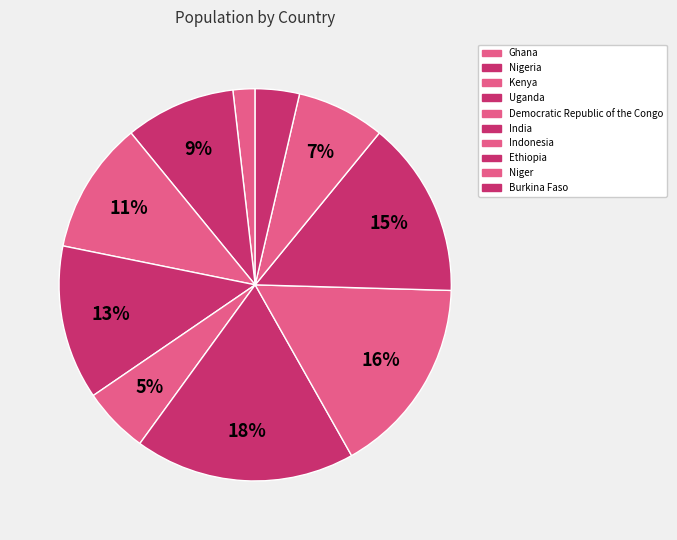

To the nearest percent, what is the difference between the Uganda and Burkina Faso slice percentages?

9%